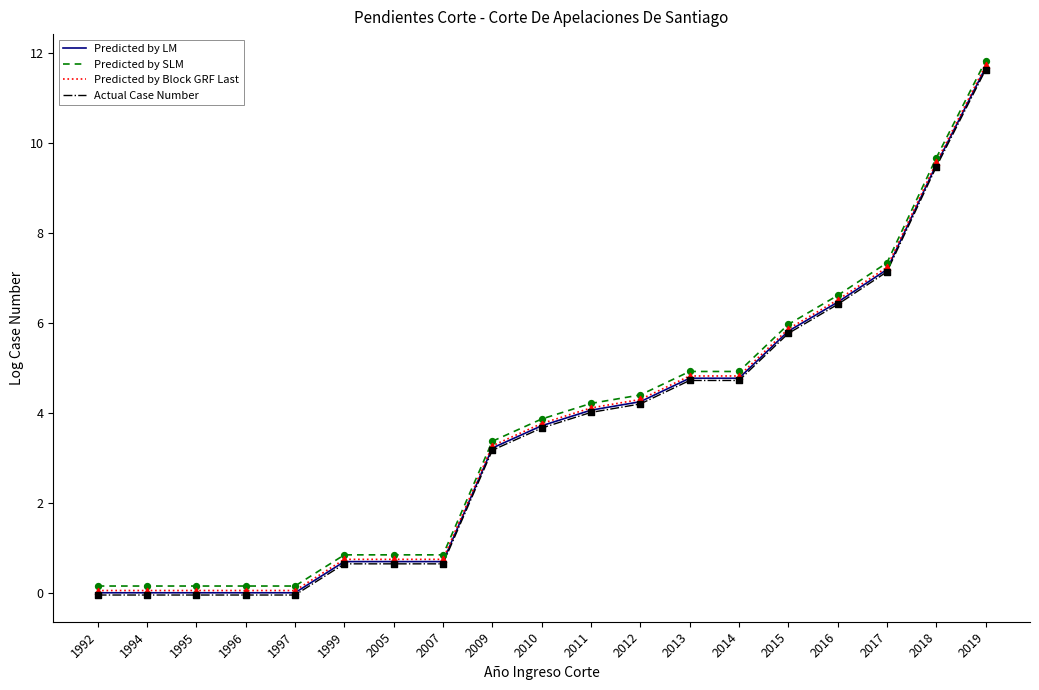

Is the value of Actual Case Number at 2010 greater than the value of Predicted by Block GRF Last at 2017?

No